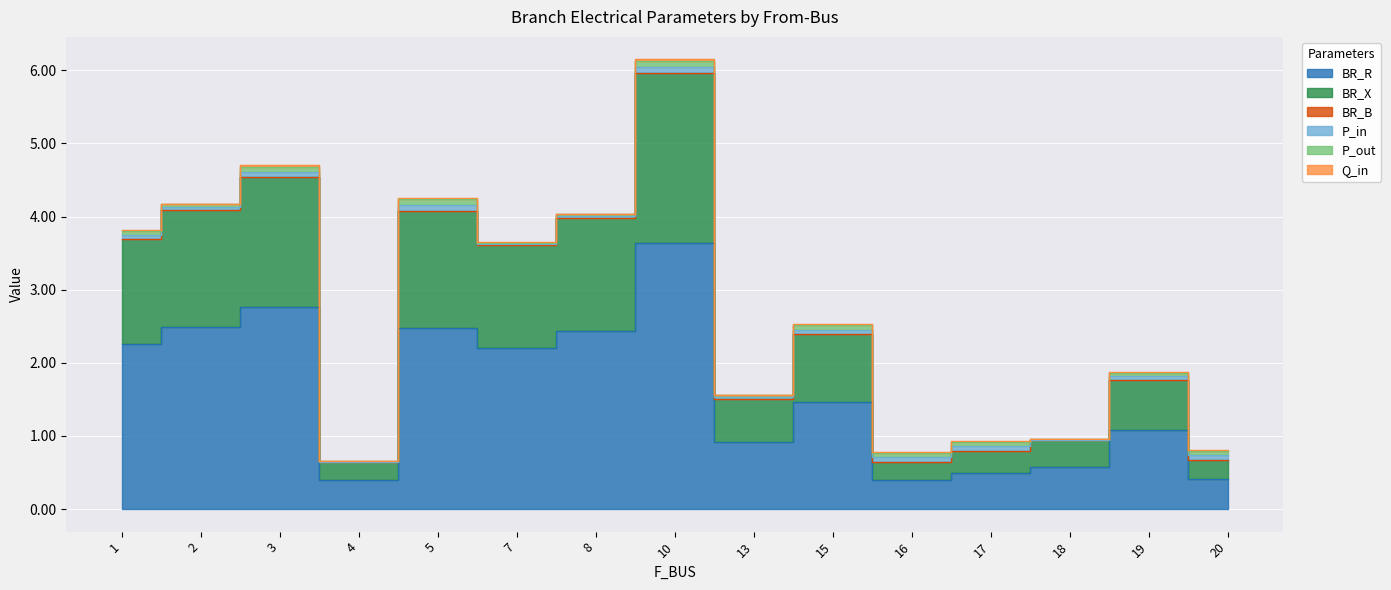

What is the difference between the highest and lowest values at 2?

2.5